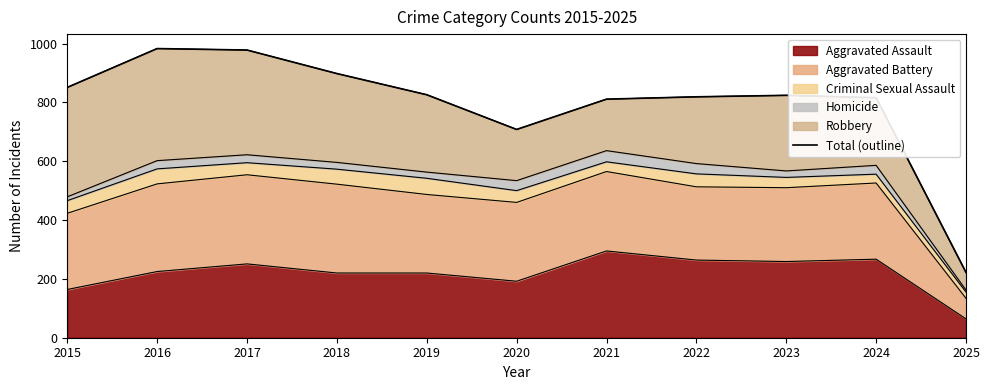

What is the difference between the second highest and minimum values?

756